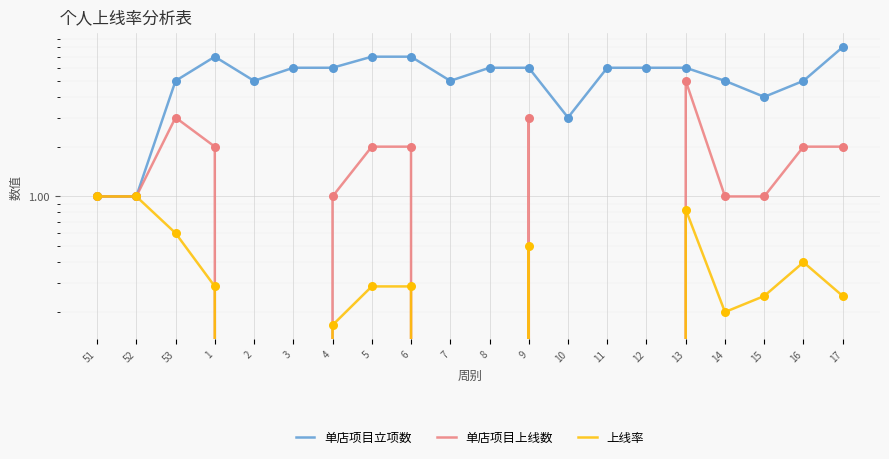

Which series reaches the minimum Y coordinate?

单店项目上线数